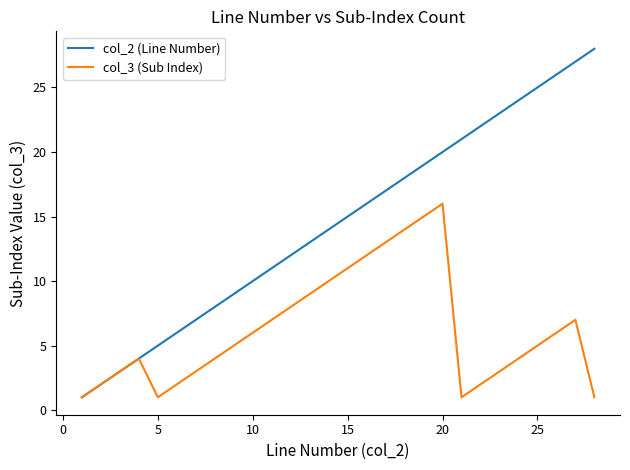

How many distinct data groups are displayed?

2